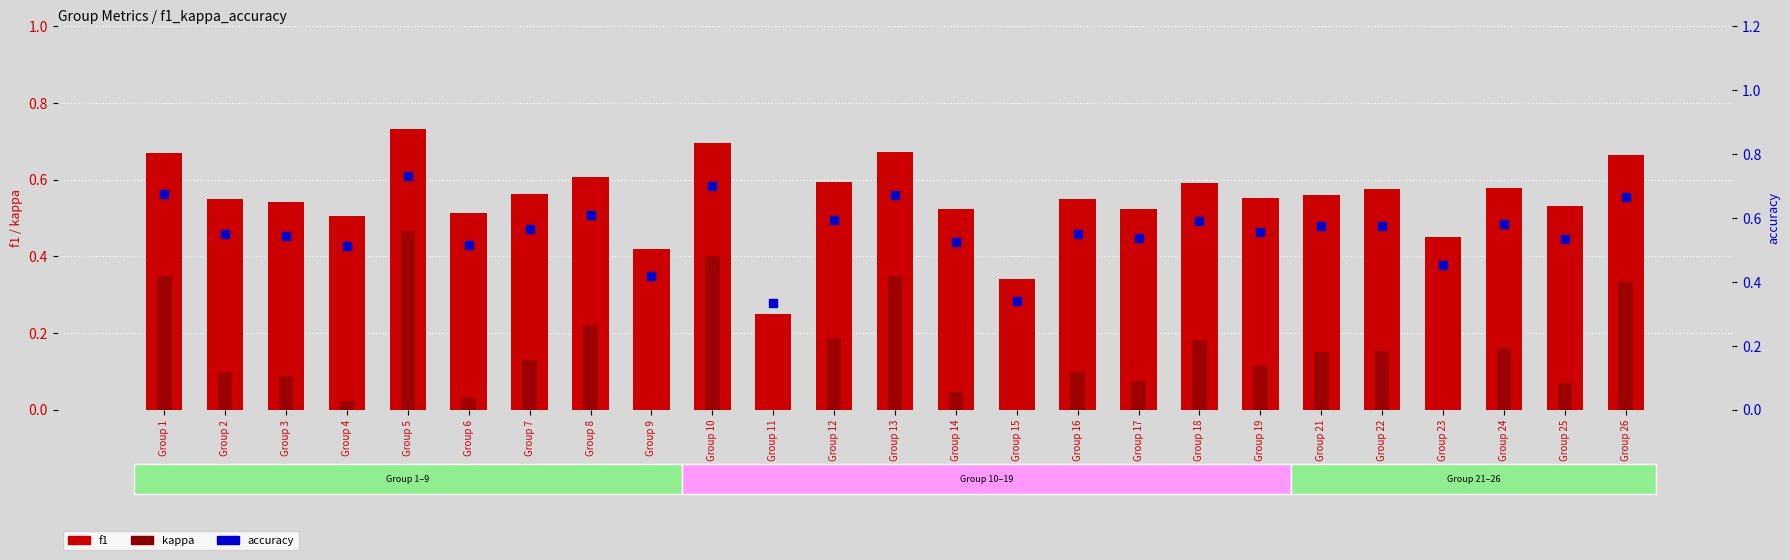

At which category is the sum across all series the highest?

Group 5